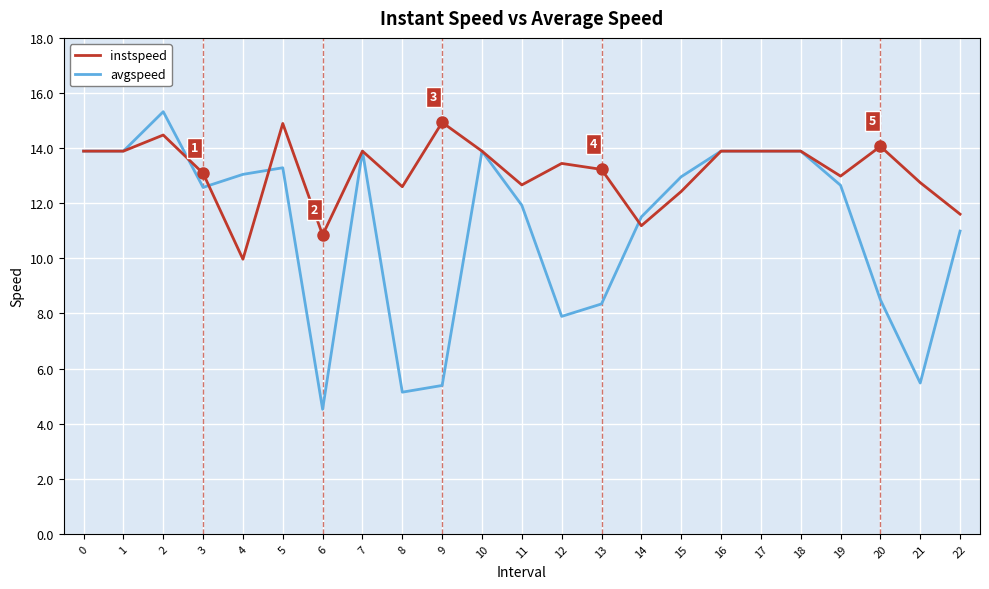

Rank the series by their average value, from highest to lowest.

instspeed, avgspeed